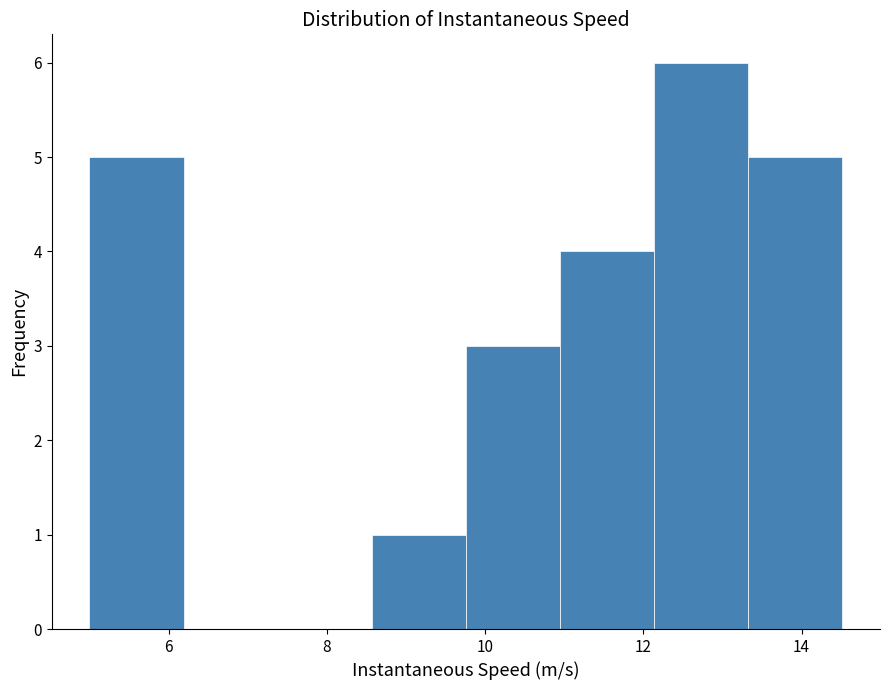

What is the height of the bar covering 13.4 to 14.6 on the x-axis? Neither the bar edges nor the heights are printed on the chart, so give them approximately, as read against the axes.

5